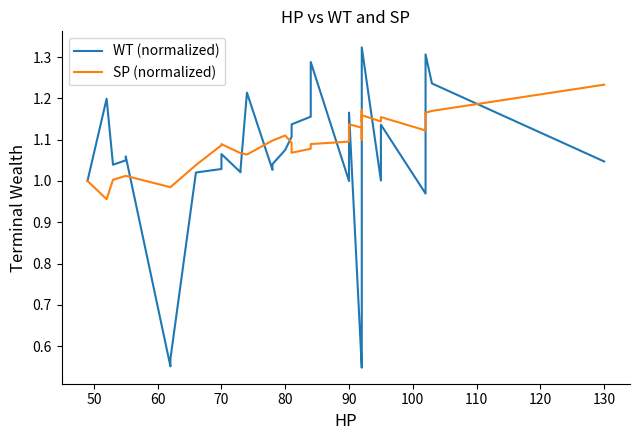

Rank the series by their maximum value, from highest to lowest.

WT (normalized), SP (normalized)